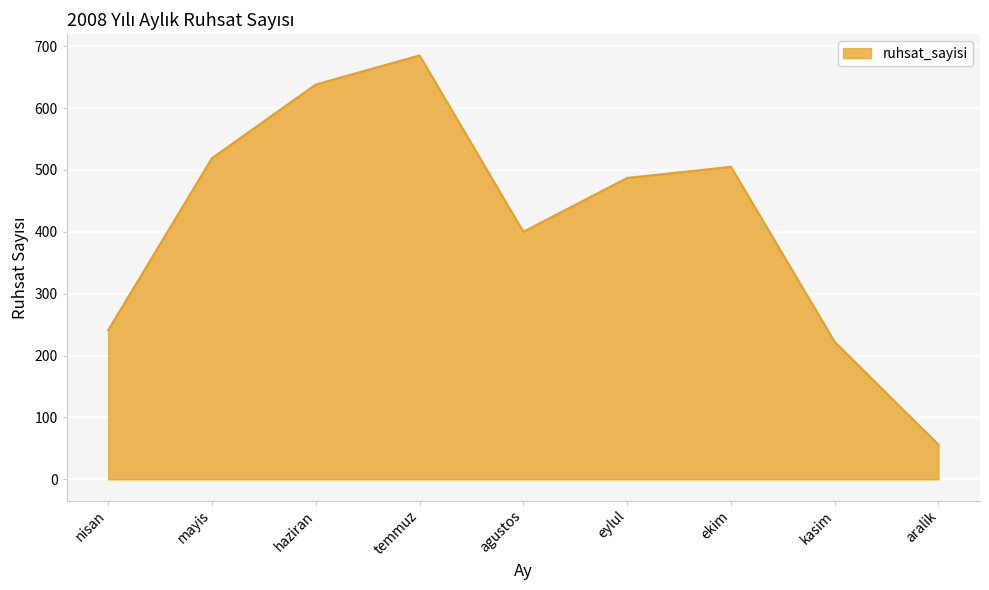

Rank the categories by value from highest to lowest.

temmuz, haziran, mayis, ekim, eylul, agustos, nisan, kasim, aralik